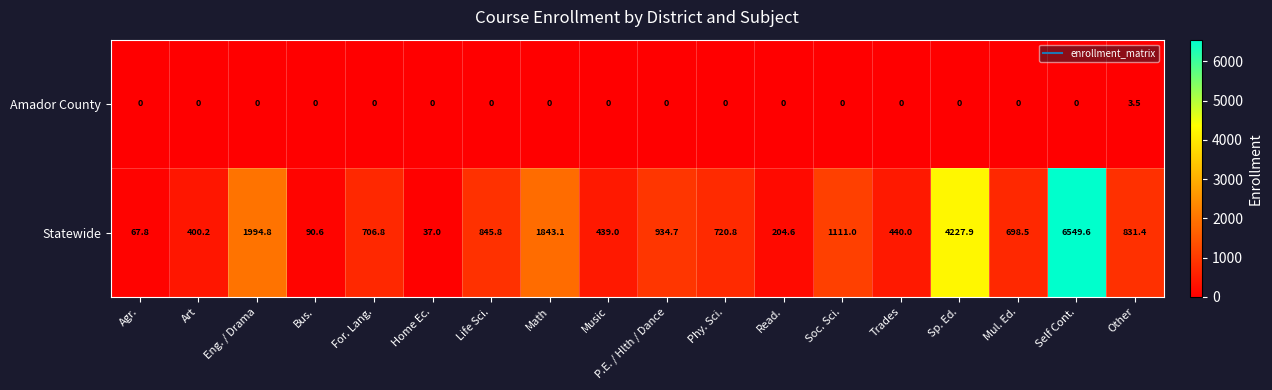

Count the number of categories in the chart.

18